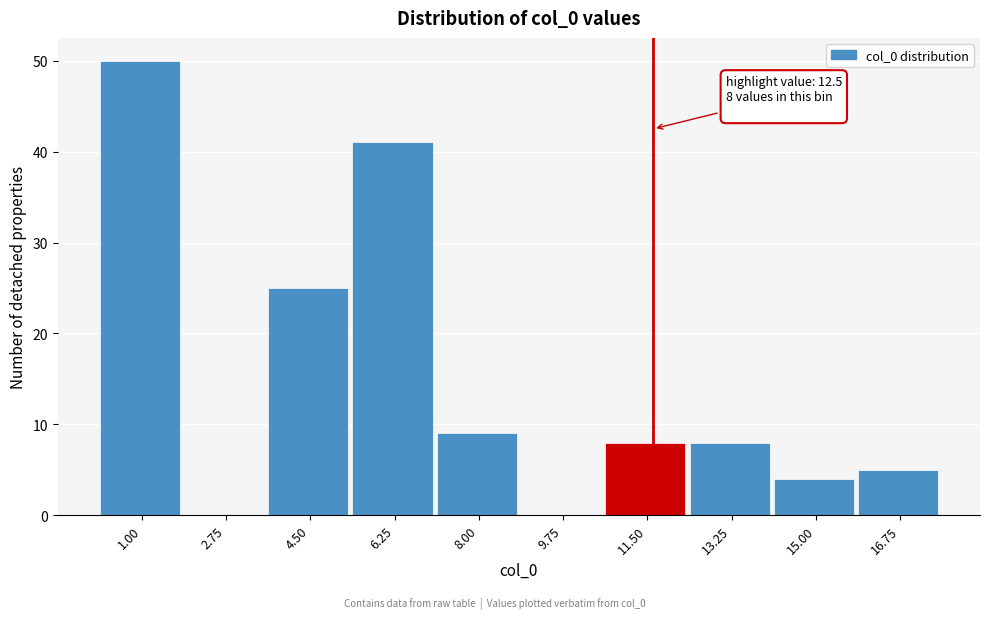

Reading left to right, extract all data points from this chart.

1.00=50	2.75=0	4.50=25	6.25=41	8.00=9	9.75=0	11.50=8	13.25=8	15.00=4	16.75=5